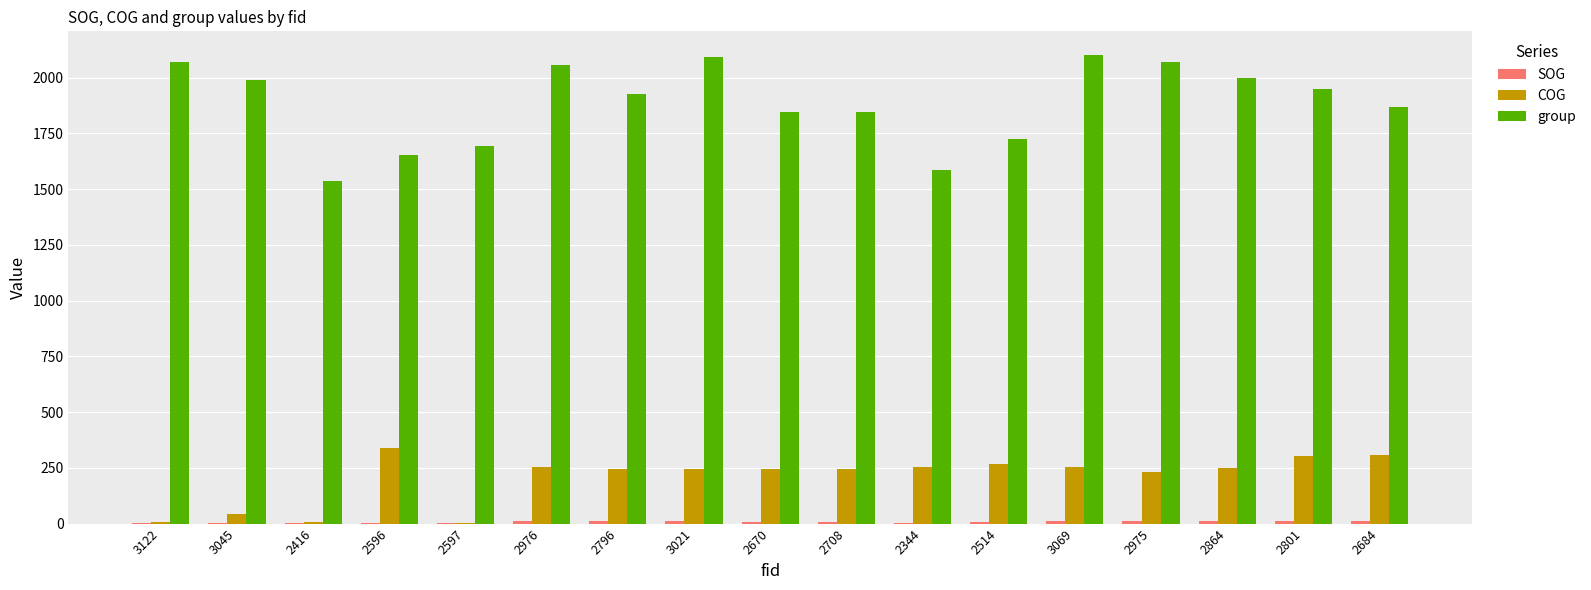

What is the greatest value displayed?

2103.0